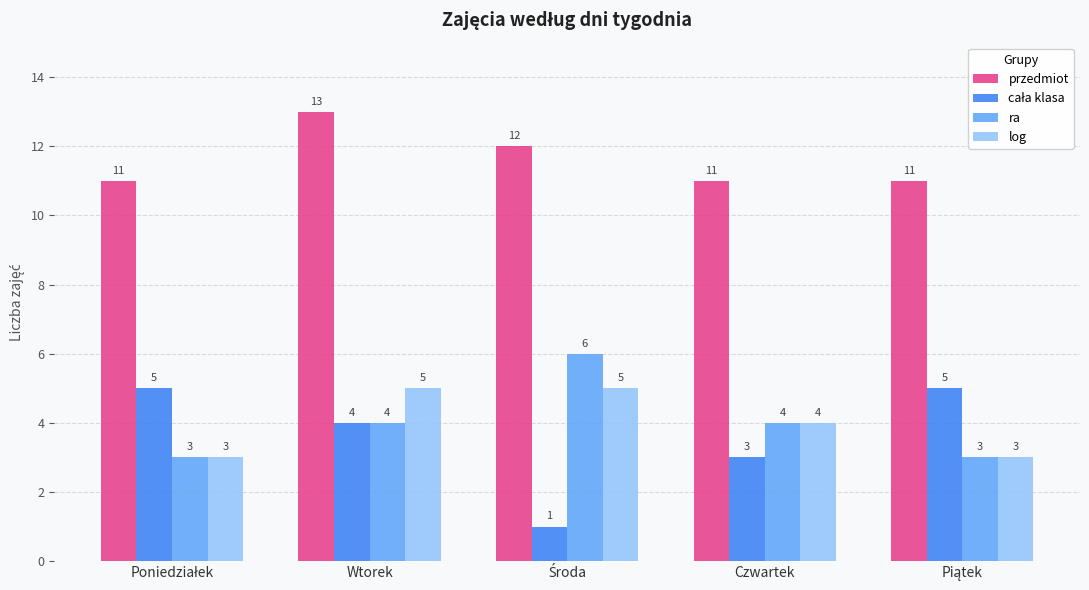

At which category is the sum across all series the highest?

Wtorek